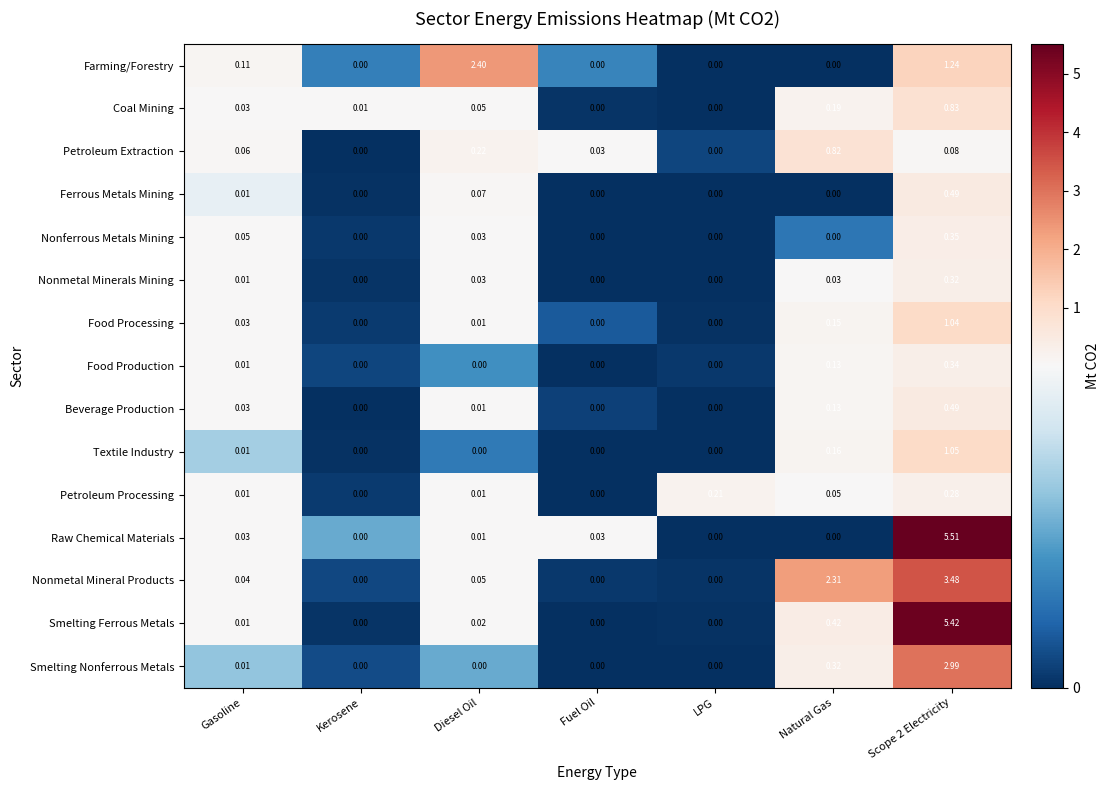

At how many categories does at least one series exceed 4?

1